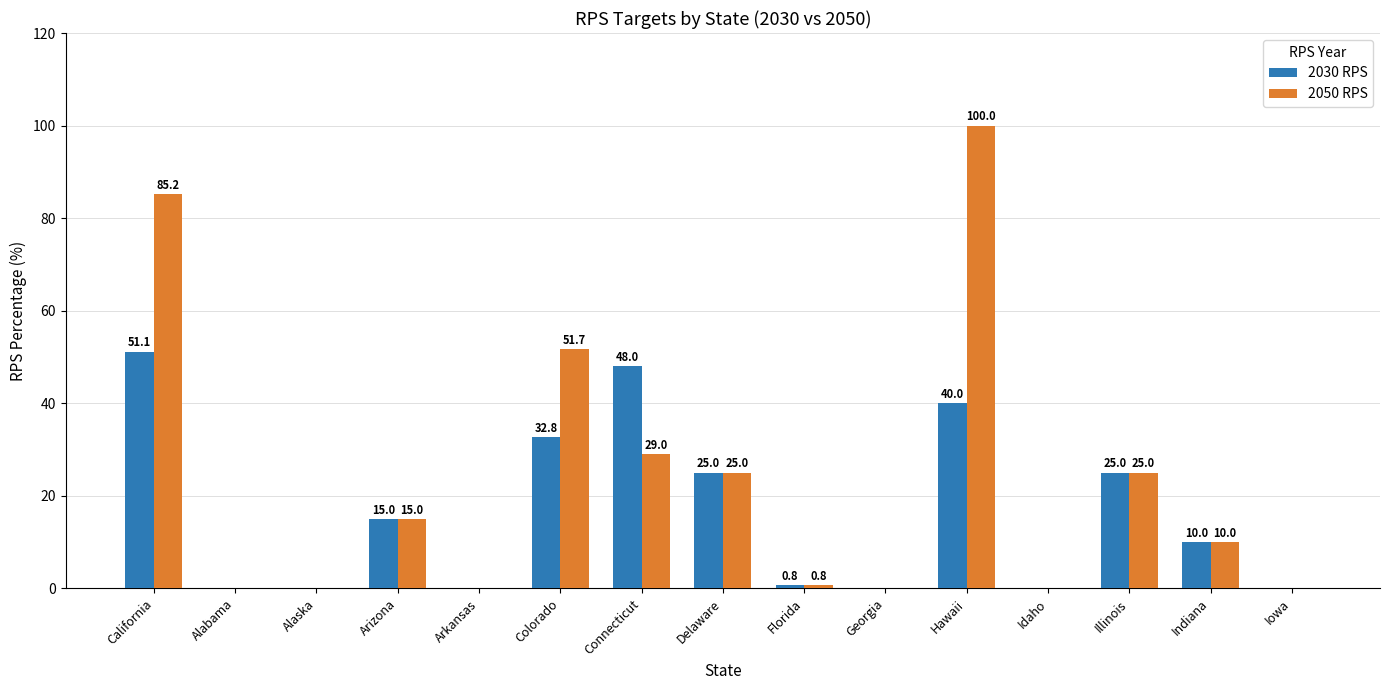

What is the maximum value for 2030 RPS?

51.1